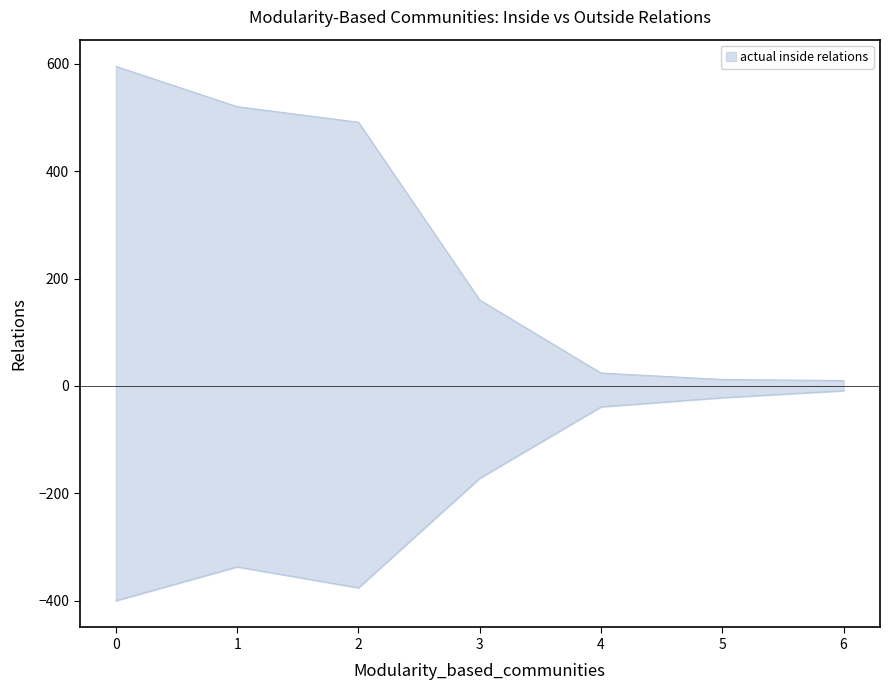

At which label does actual outside relations reach its peak?

6